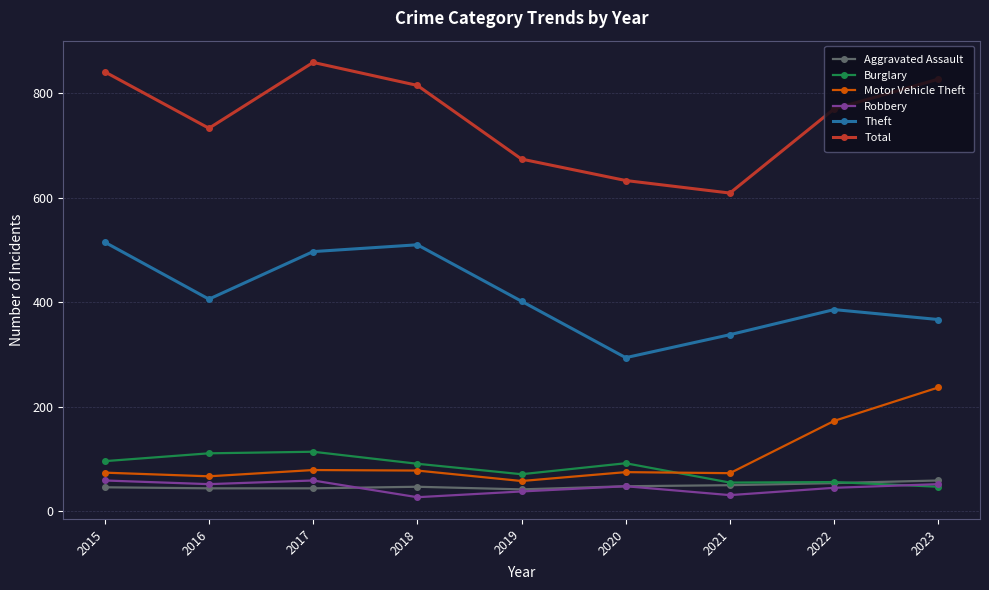

The value of Burglary at 2017 is 53. True or false?

False